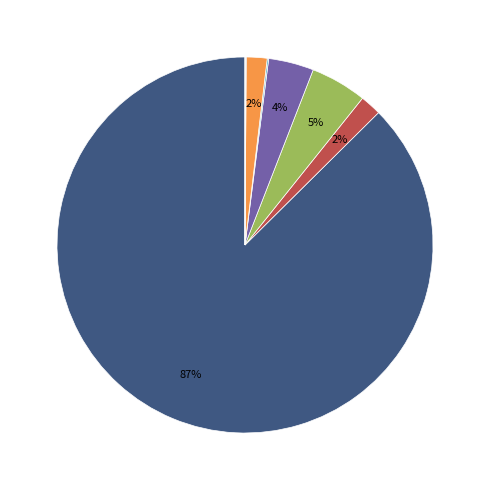

Is there any slice that represents more than half of the pie?

Yes